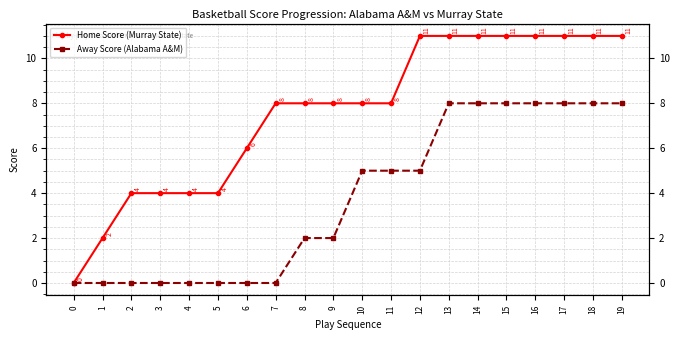

What is the difference between the second highest and second lowest values in the Away Score (Alabama A&M) series?

8